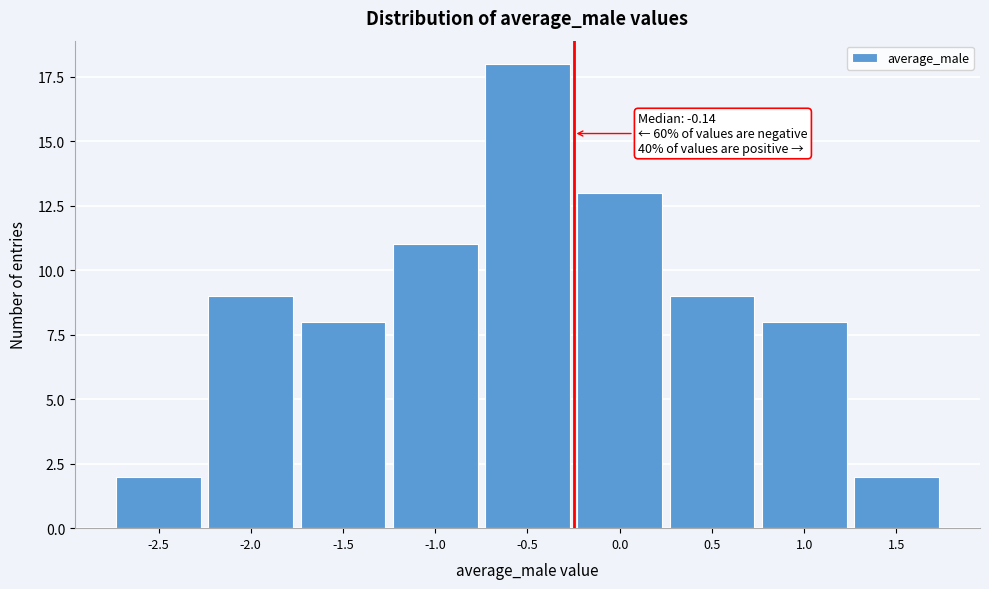

Reading right to left, list all the values displayed in this chart.

1.5=2	1.0=8	0.5=9	0.0=13	-0.5=18	-1.0=11	-1.5=8	-2.0=9	-2.5=2